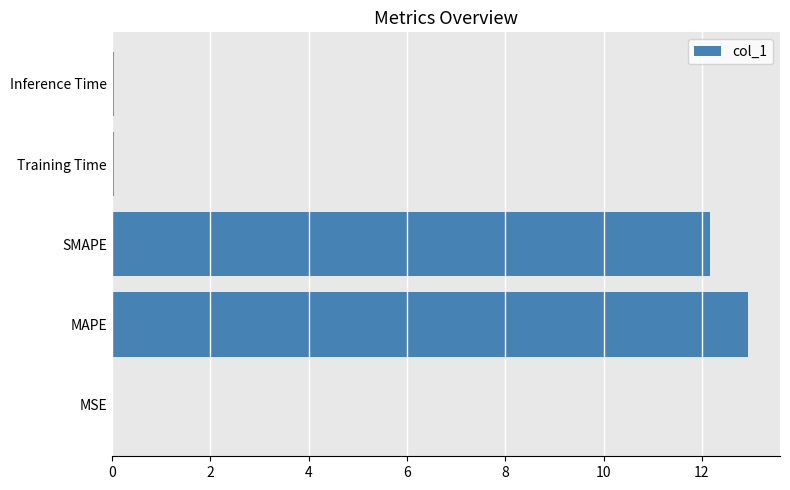

The value at SMAPE is 2.6. True or false?

False